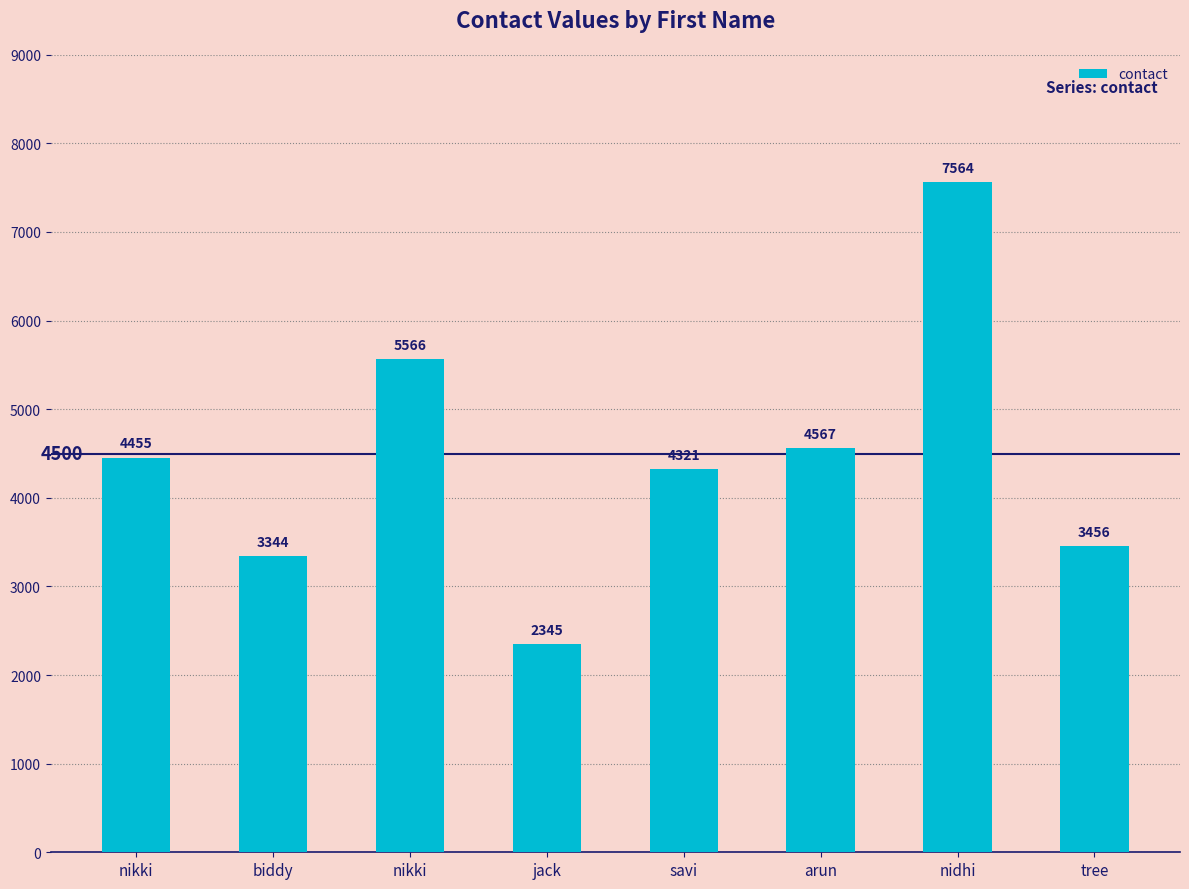

Count the number of data series in this chart.

1